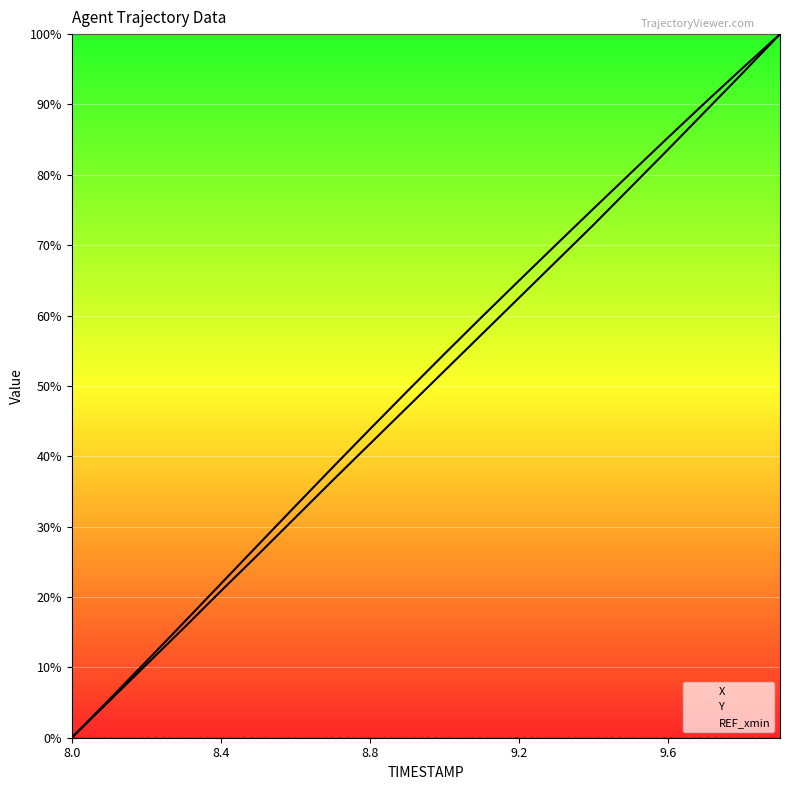

True or false: Y has a value of 0.0 at 8.0.

True